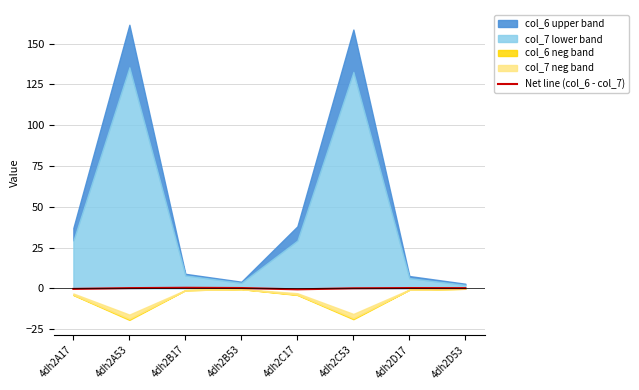

Where does the data first go above 0?

4dh2A53